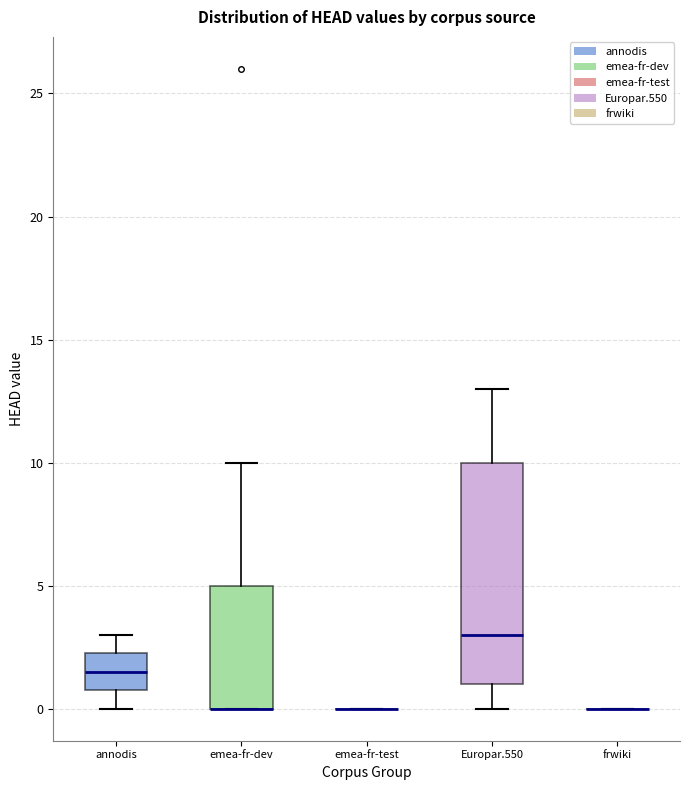

Reading left to right, transcribe this box plot: for each box, give where its median line is, the range the box spans, and where its two whiskers end, as read against the y-axis. The values are not printed on the chart, so give them approximately, as read against the axis.

annodis: median 1.5, box 1.0 to 2.5, whiskers 0.0 to 3.0
emea-fr-dev: median 0.0 (drawn on the box's lower edge), box 0.0 to 5.0, whiskers 0.0 to 10.0
emea-fr-test: box collapsed to a line at 0.0, whiskers 0.0 to 0.0
Europar.550: median 3.0, box 1.0 to 10.0, whiskers 0.0 to 13.0
frwiki: box collapsed to a line at 0.0, whiskers 0.0 to 0.0